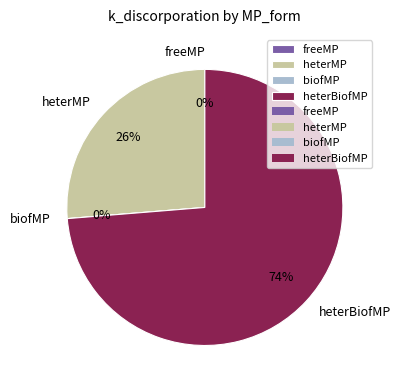

Which slice represents more than half of the pie?

heterBiofMP